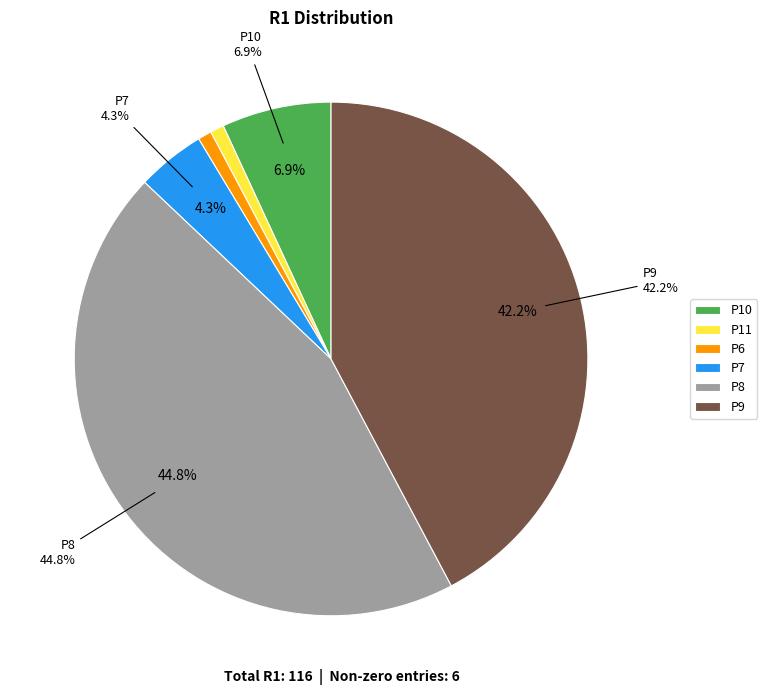

What percentage do P8 and P6 together represent?

45.7%